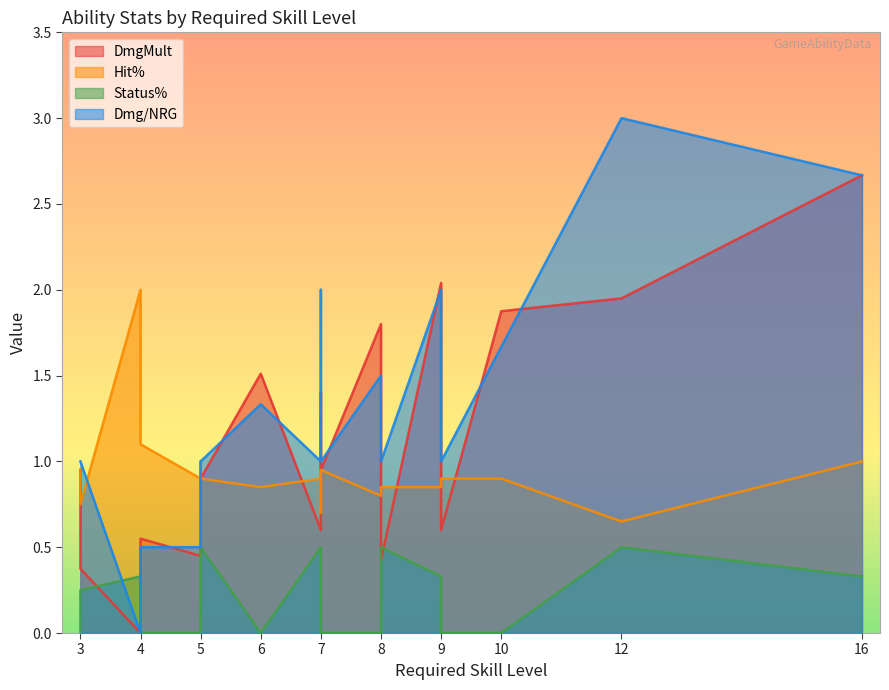

Rank the series by their maximum value, from highest to lowest.

Dmg/NRG, DmgMult, Hit%, Status%